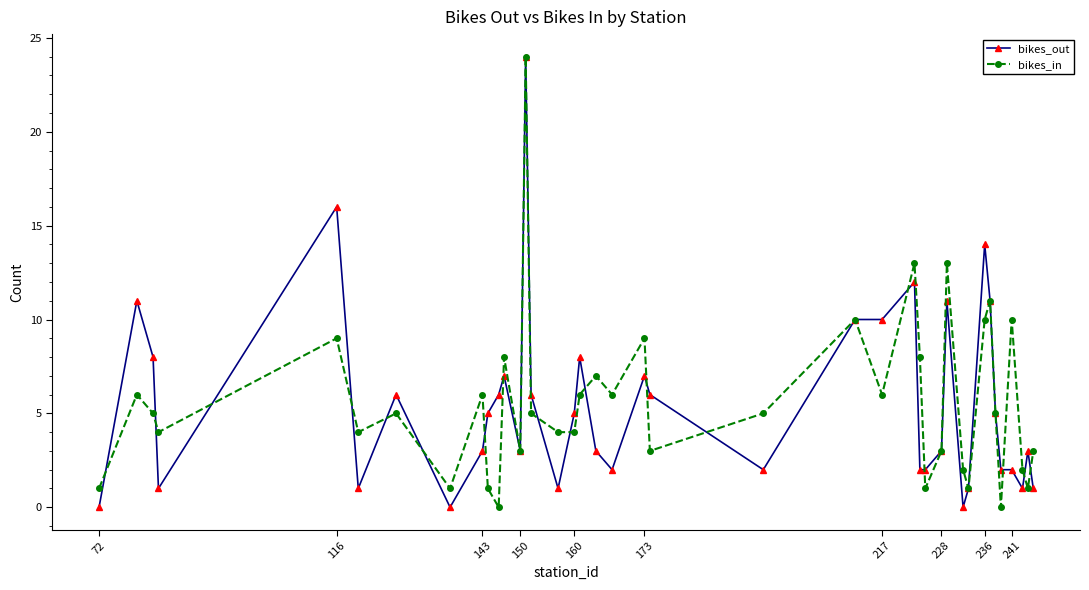

What is the highest value of the bikes_out series?

24